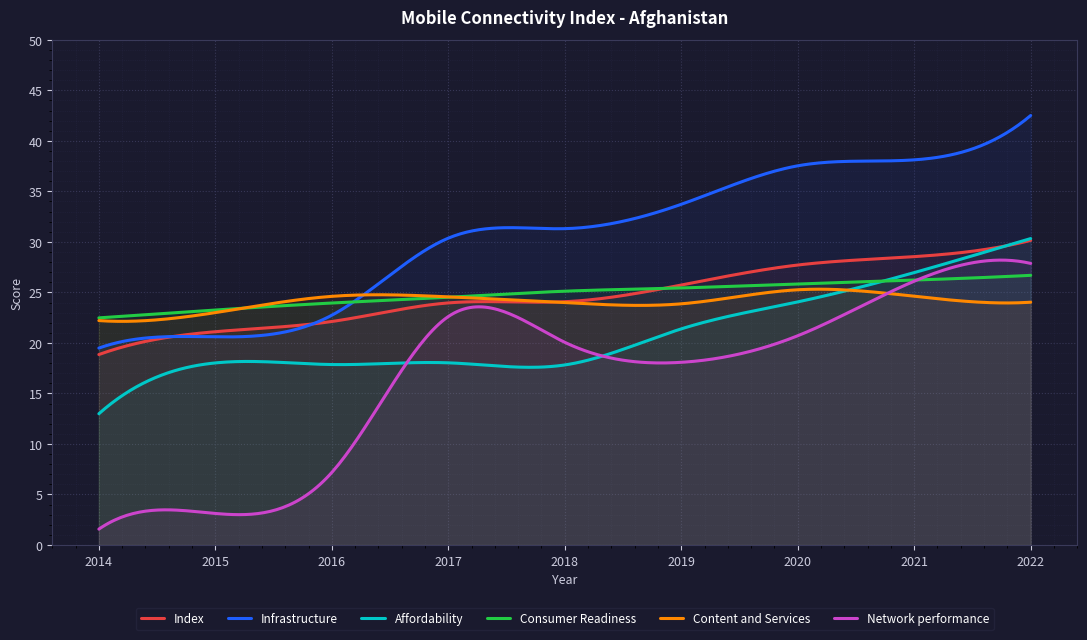

Which series has the widest spread of values?

Network performance